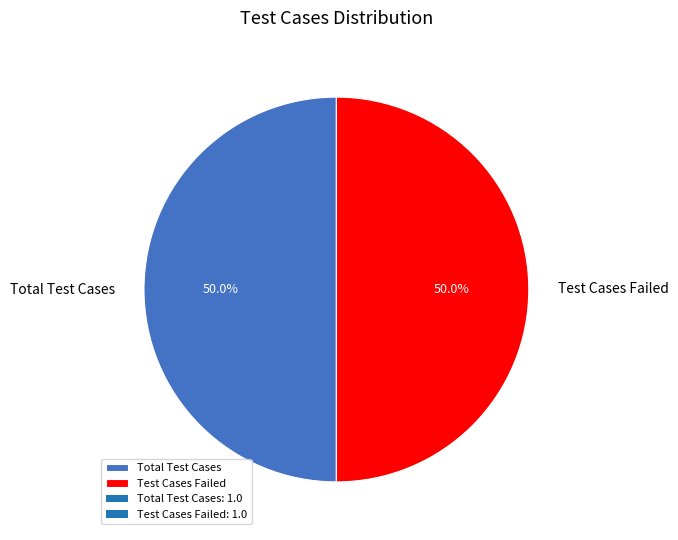

Approximately how many times larger is the value at Total Test Cases compared to Test Cases Failed?

1.0